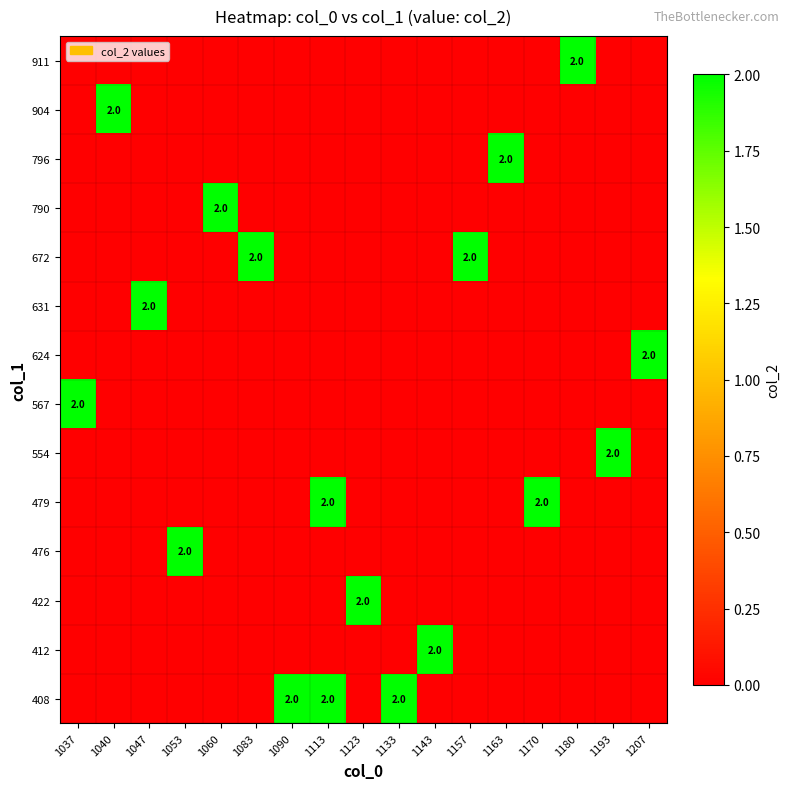

Is it true that 796 equals 0 at 1193?

True